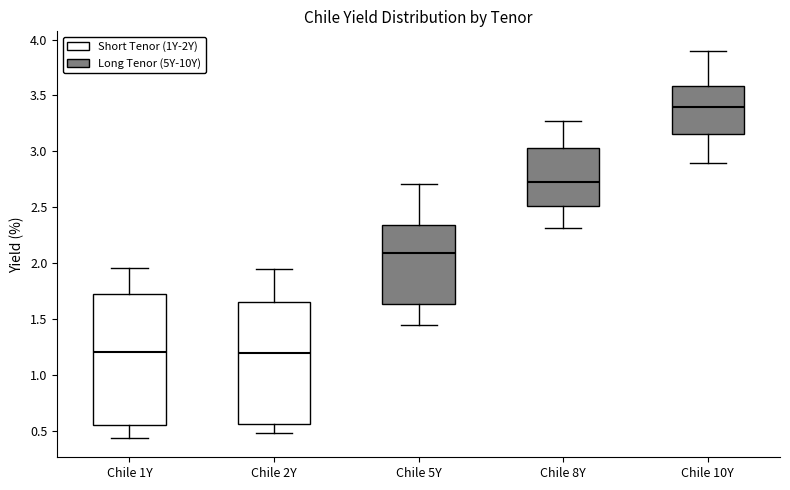

Which box has the highest median line?

Chile 10Y